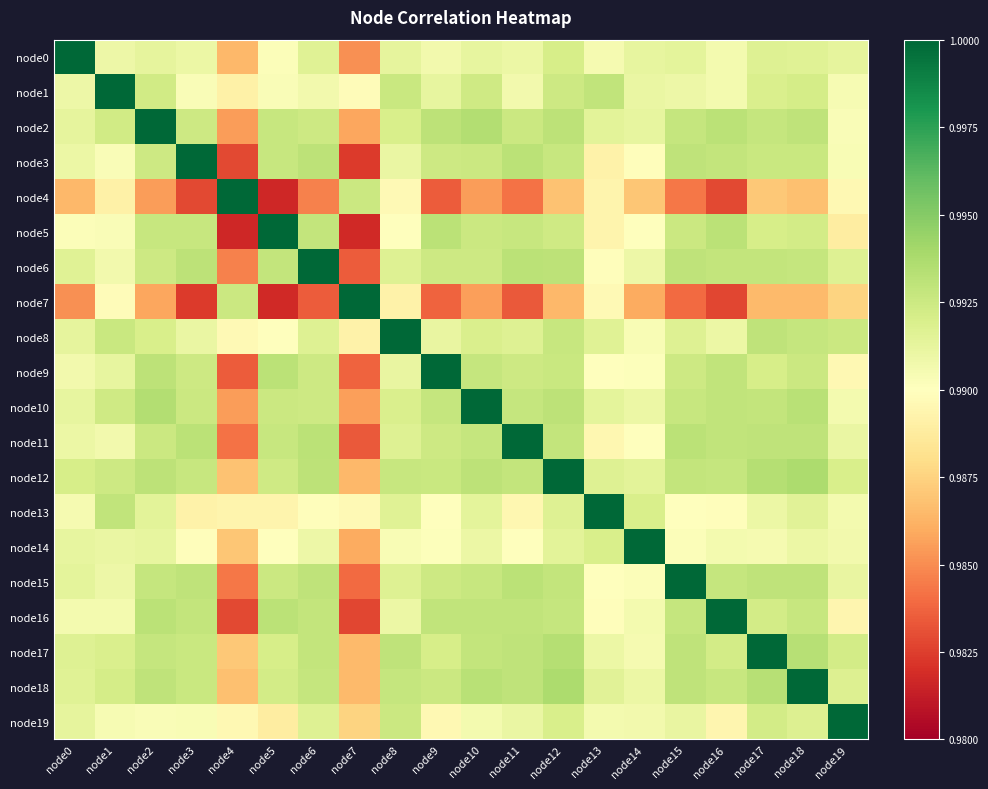

Which series has the largest total across all categories?

node12